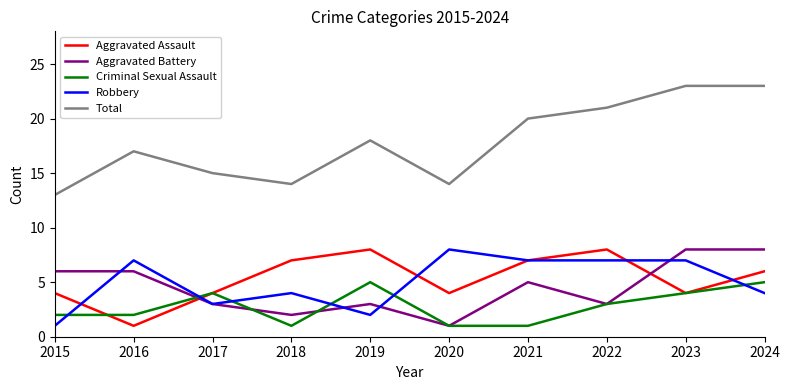

Is this an area chart (filled region under the line)?

No